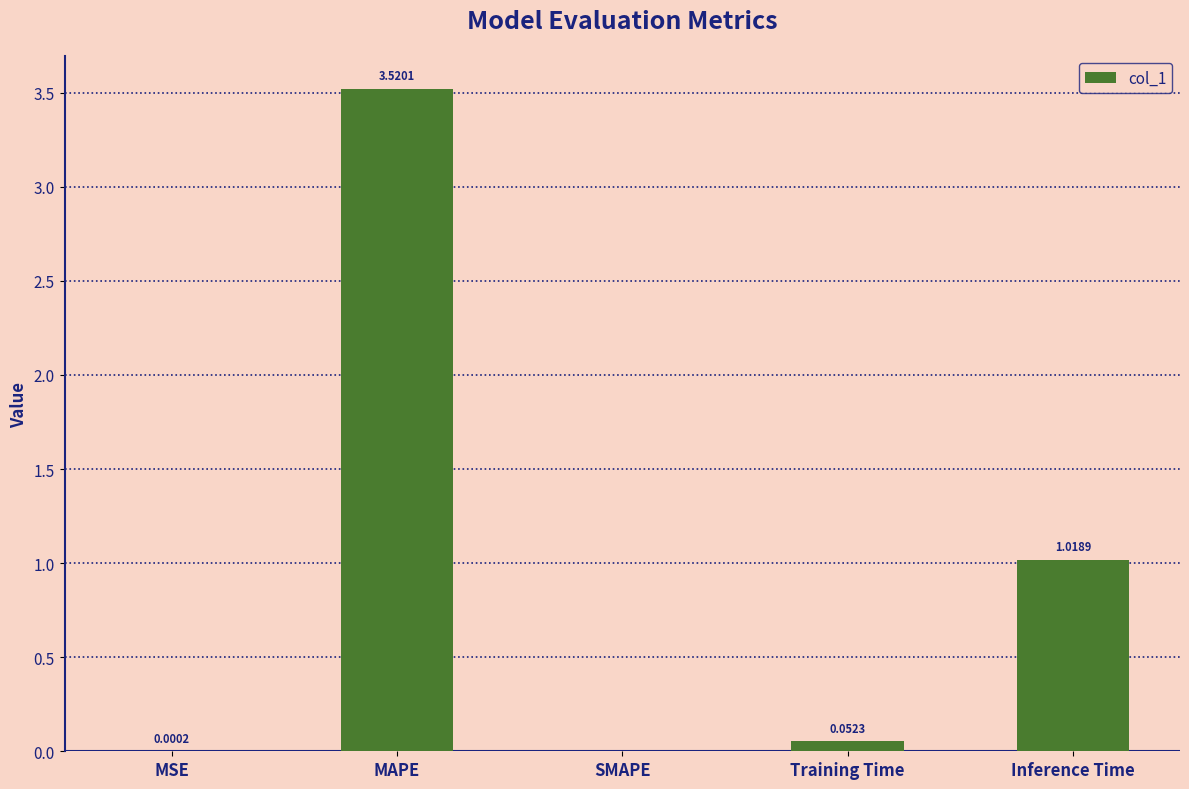

Are the bars horizontal?

No